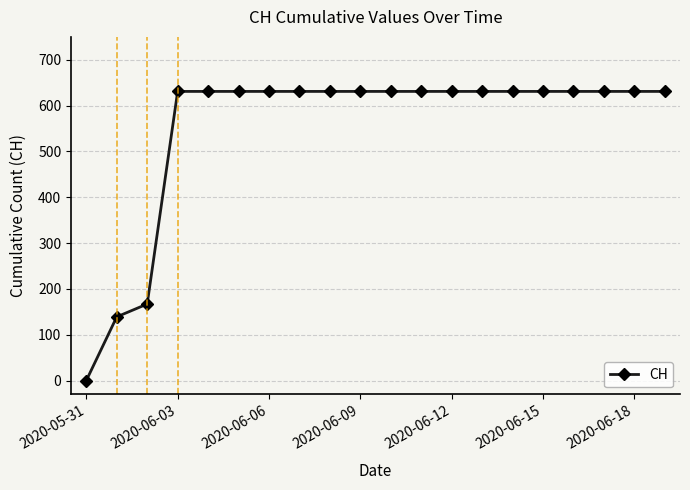

How many lines are shown in the chart?

1